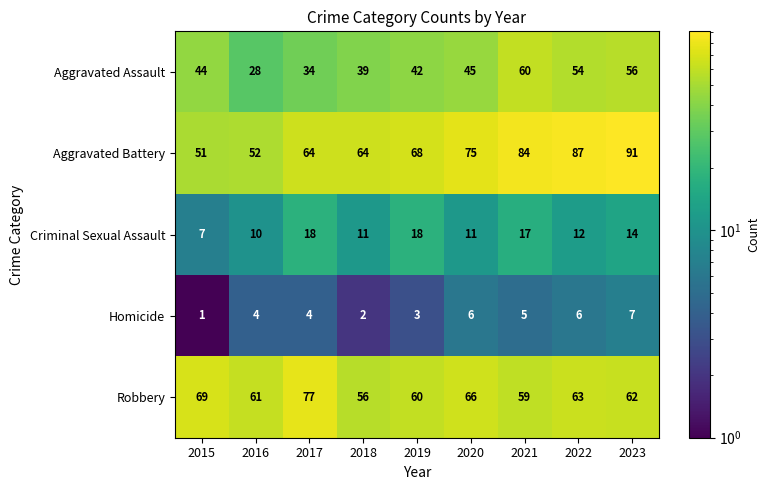

Which series changed the most between 2021 and 2022?

Aggravated Assault